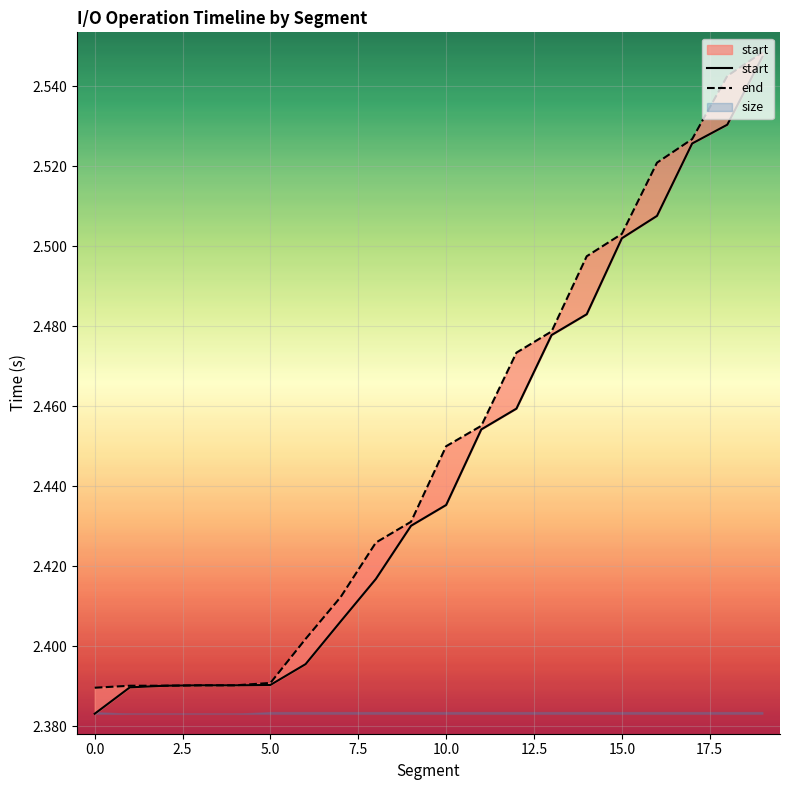

What position from the right is 11?

9